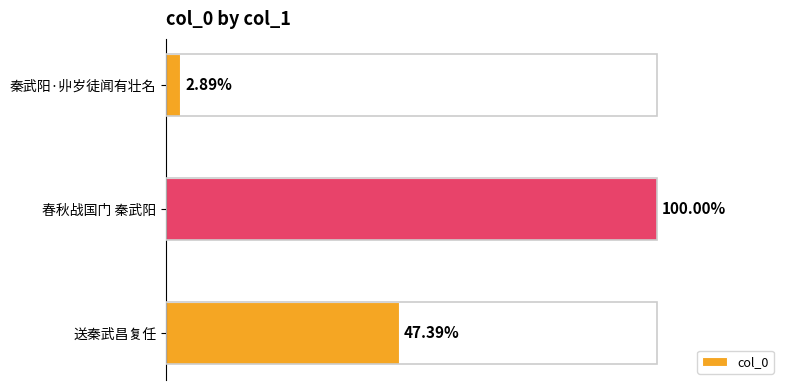

Are the bars horizontal?

Yes